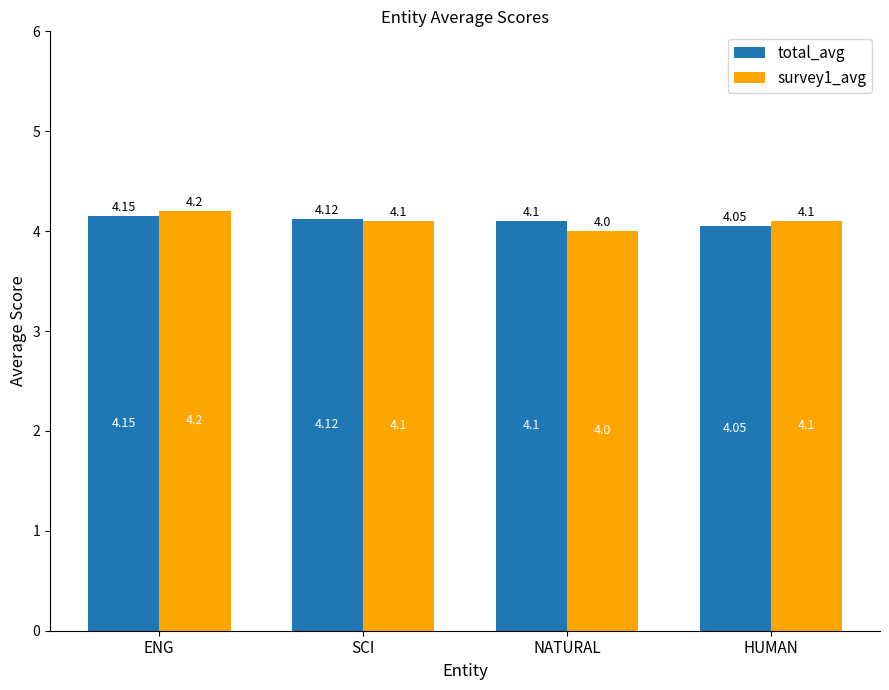

At NATURAL, list the series in order from smallest to largest.

survey1_avg, total_avg